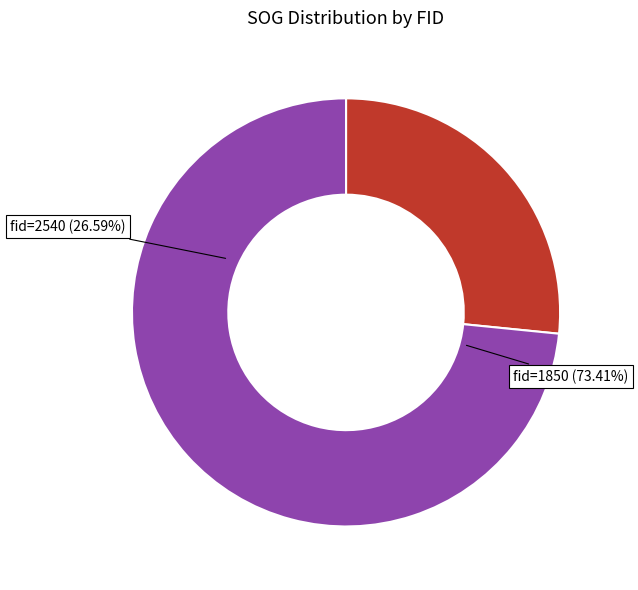

Does 1850 represent more than half of the total?

Yes